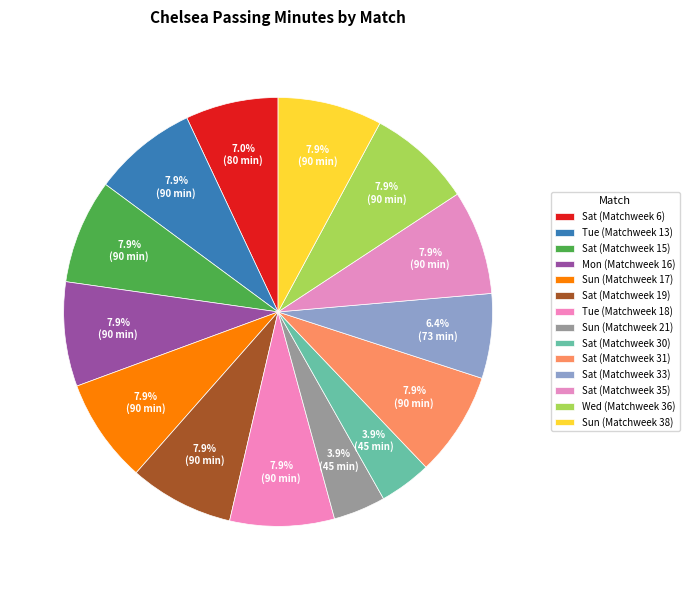

Rank the categories by value from highest to lowest.

Tue (Matchweek 13), Sat (Matchweek 15), Mon (Matchweek 16), Sun (Matchweek 17), Sat (Matchweek 19), Tue (Matchweek 18), Sat (Matchweek 31), Sat (Matchweek 35), Wed (Matchweek 36), Sun (Matchweek 38), Sat (Matchweek 6), Sat (Matchweek 33), Sun (Matchweek 21), Sat (Matchweek 30)